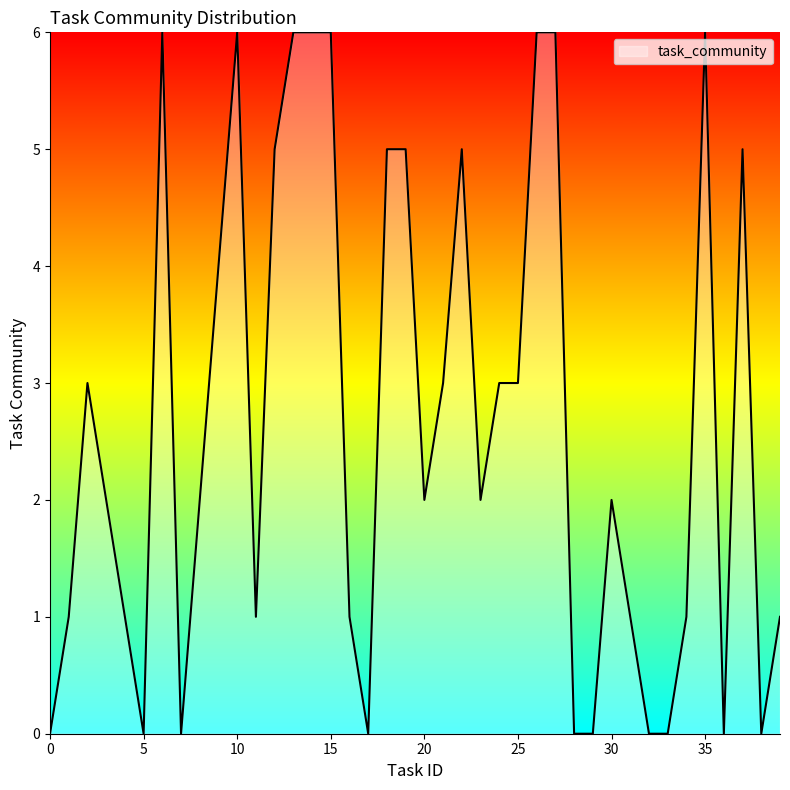

What is the sum of all values?

106